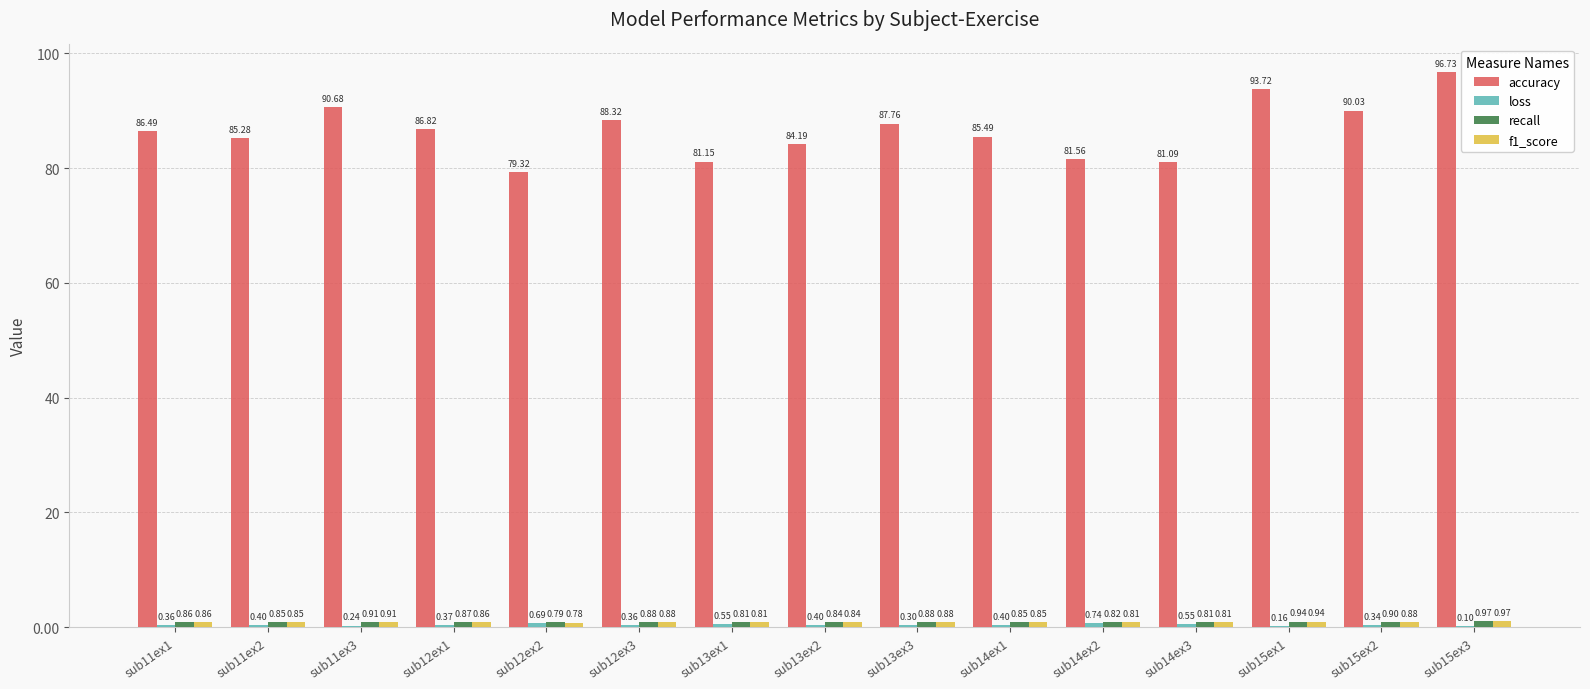

Between sub11ex1 and sub15ex2, which series saw the biggest shift?

accuracy